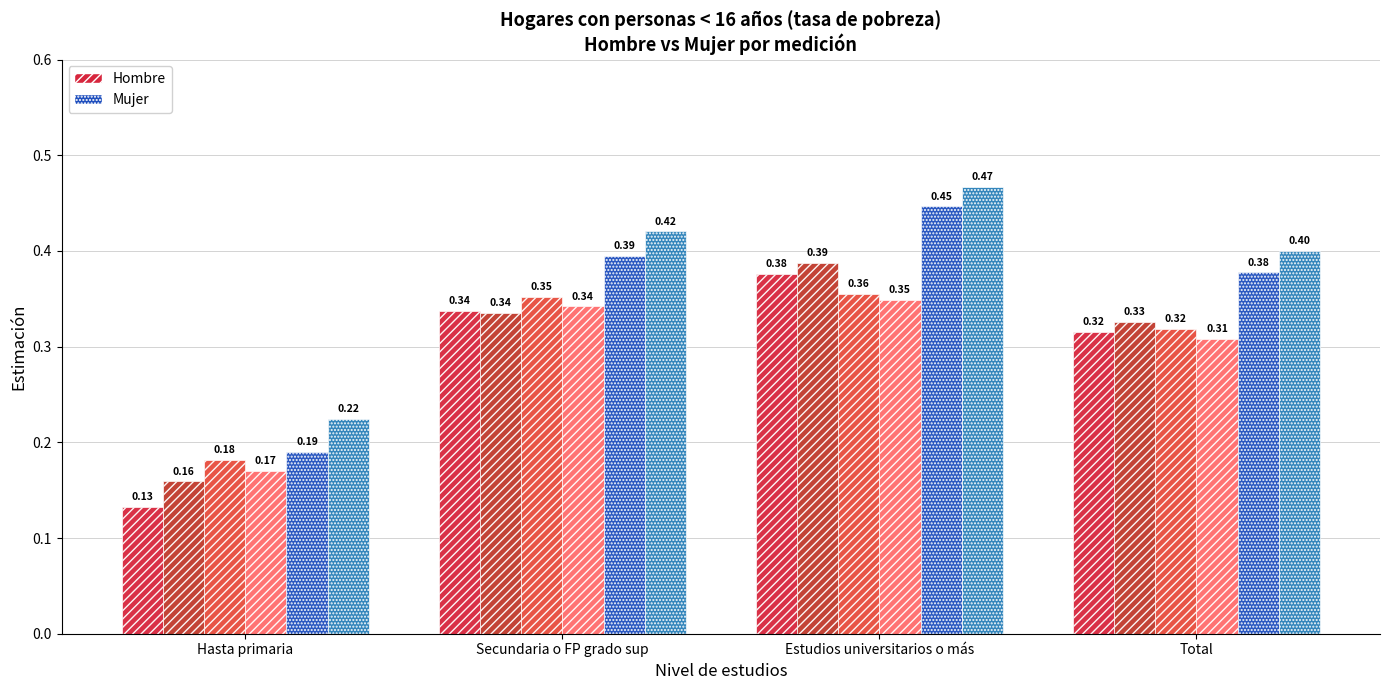

Is it true that Hombre M3 equals 0.1 at Hasta primaria?

False